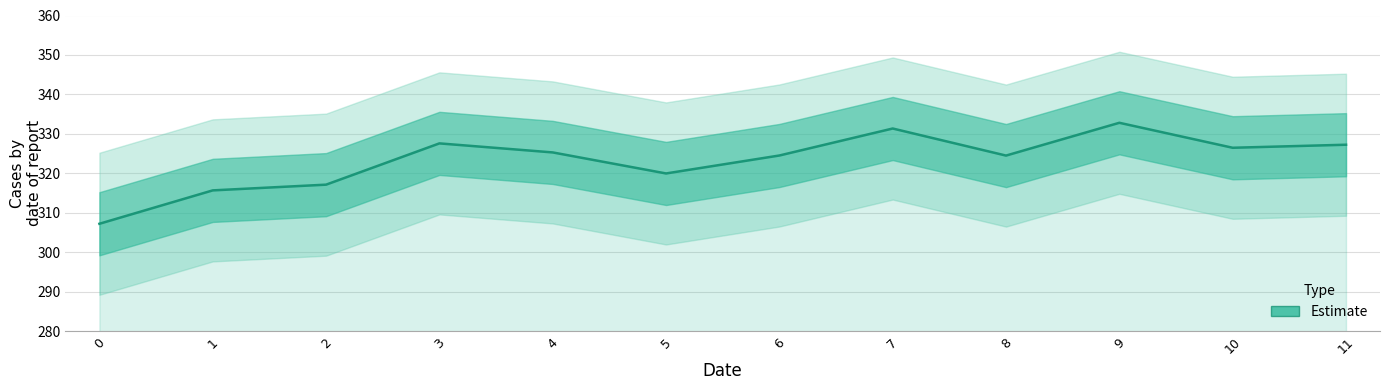

Which has a higher value, 3 or 6?

3